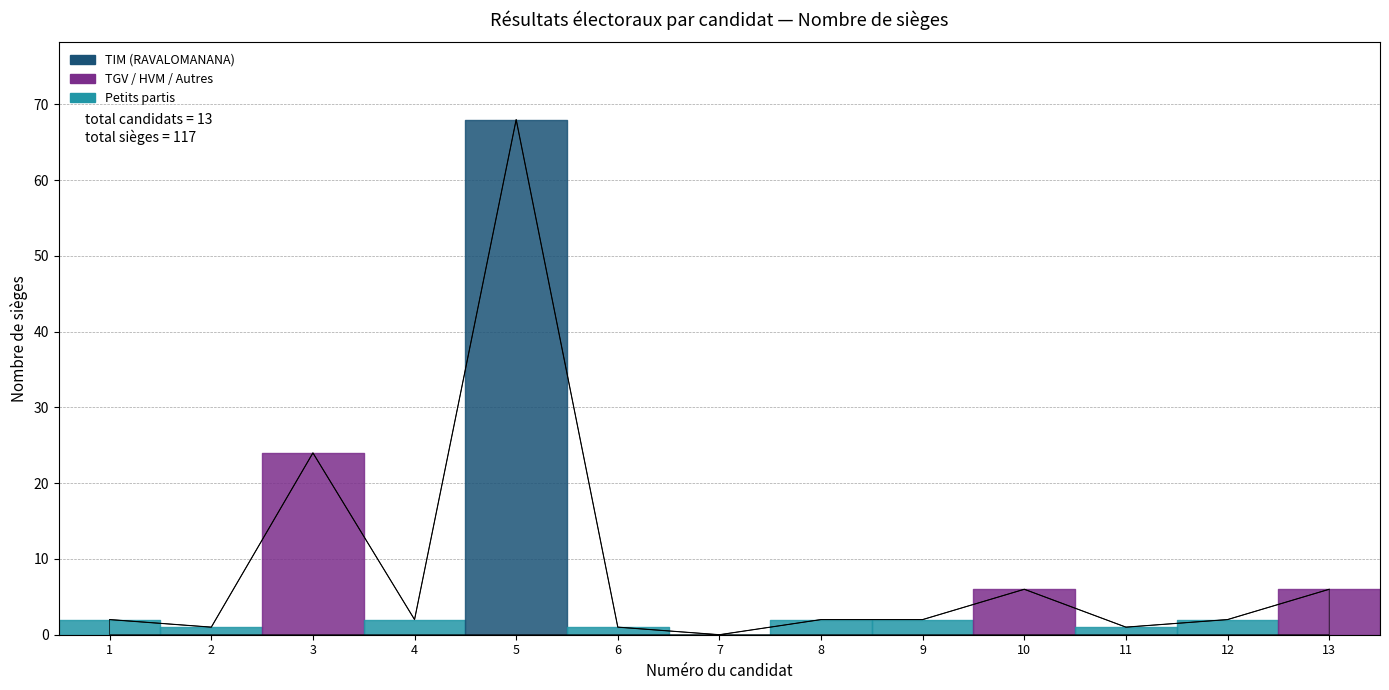

How many lines are shown in the chart?

1